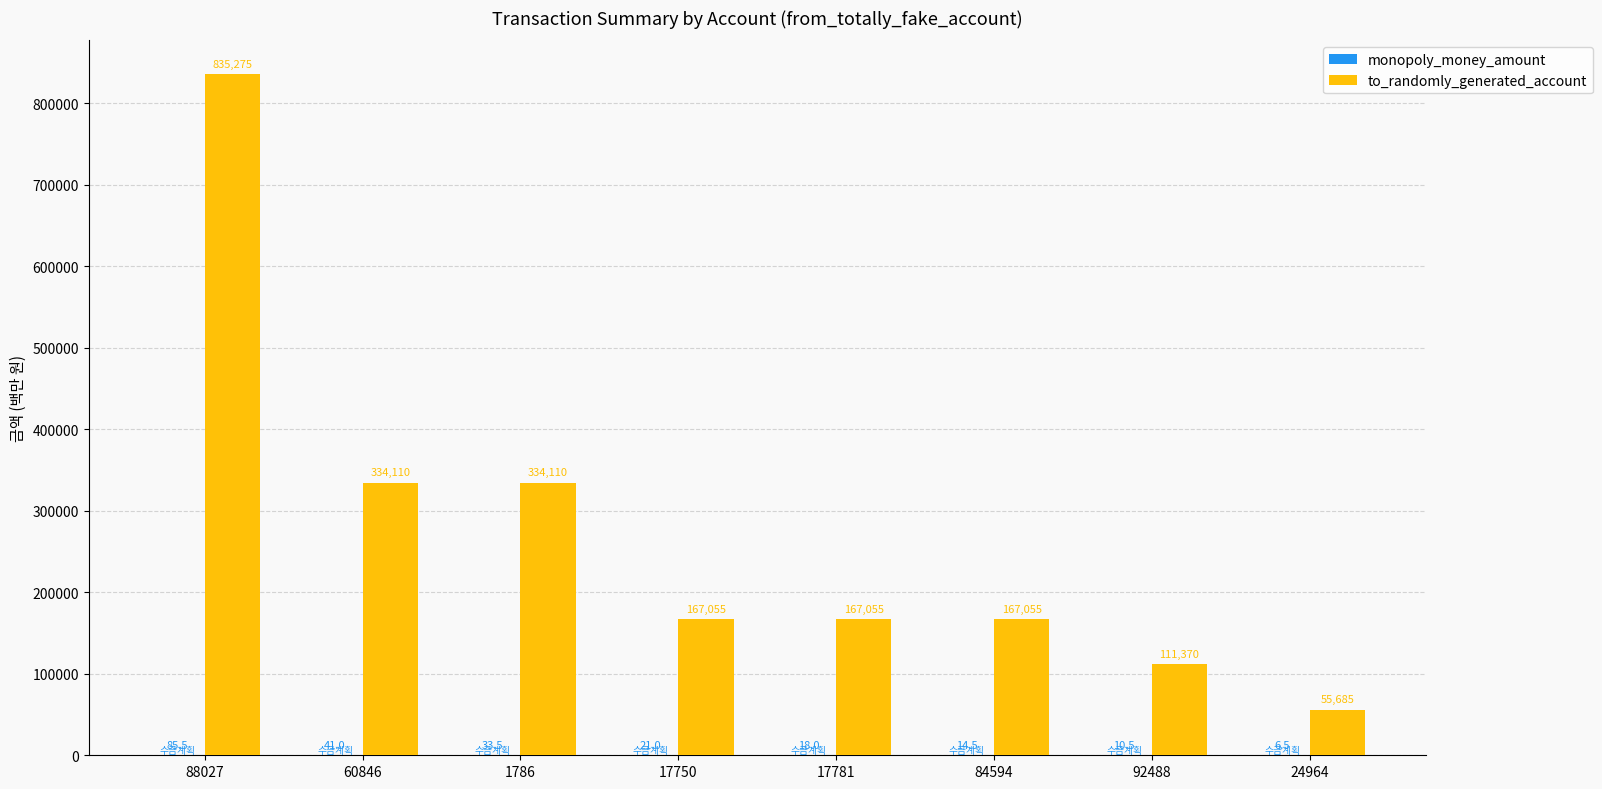

The value of to_randomly_generated_account at 24964 is 55685.0. True or false?

True